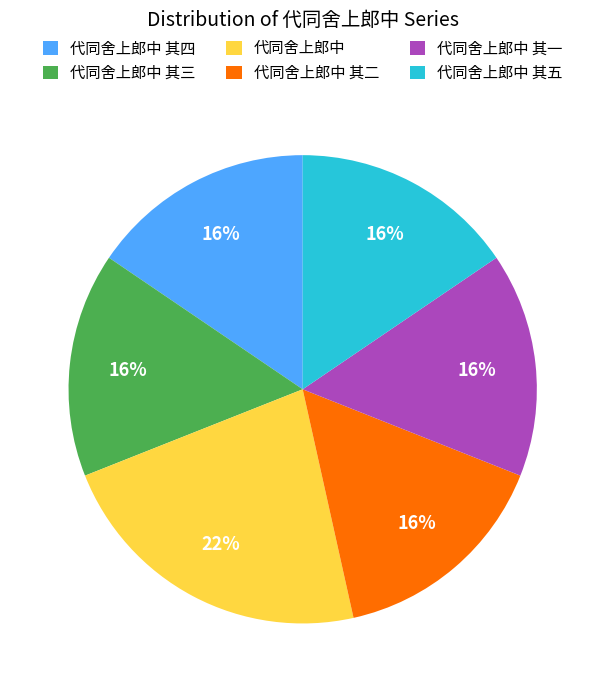

The 代同舍上郎中 其三 slice represents 16% of the pie. True or false?

True